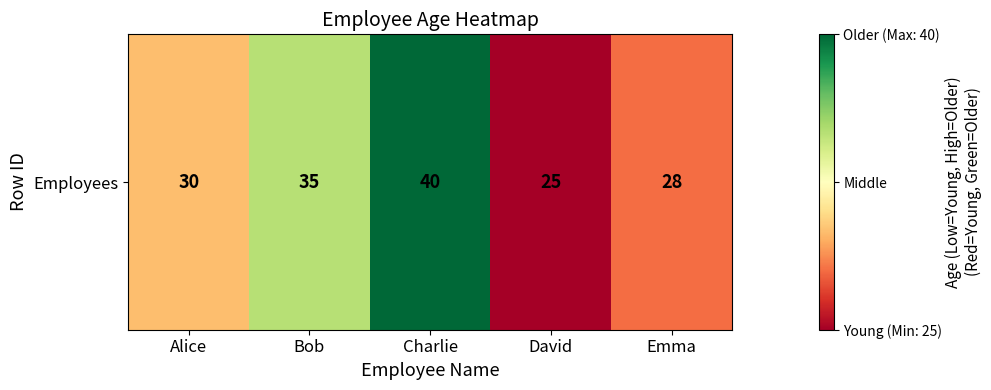

True or false: the data shows 36 at David.

False